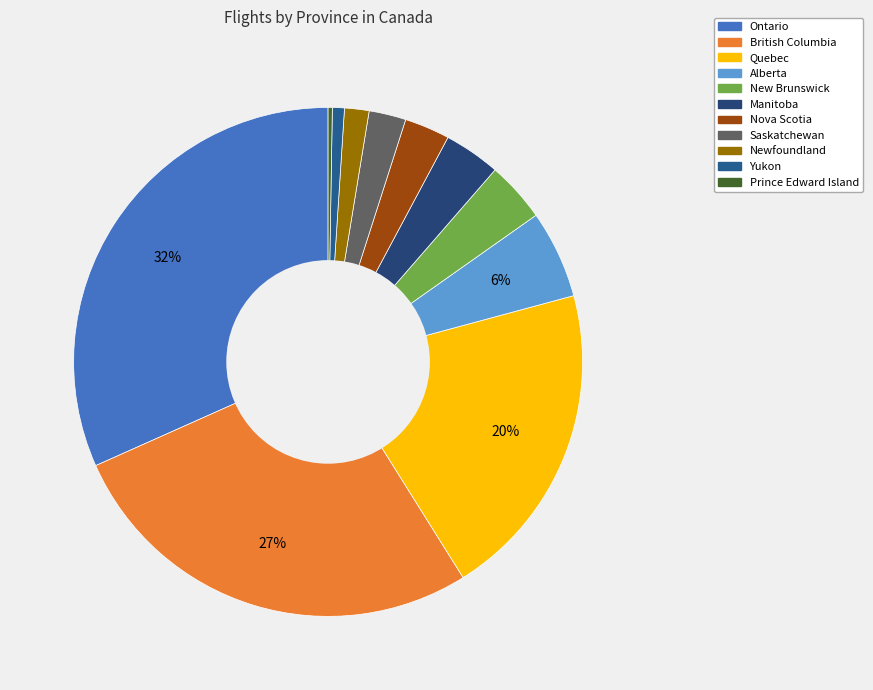

To the nearest percent, what is the difference between the largest and smallest slice percentages?

31%